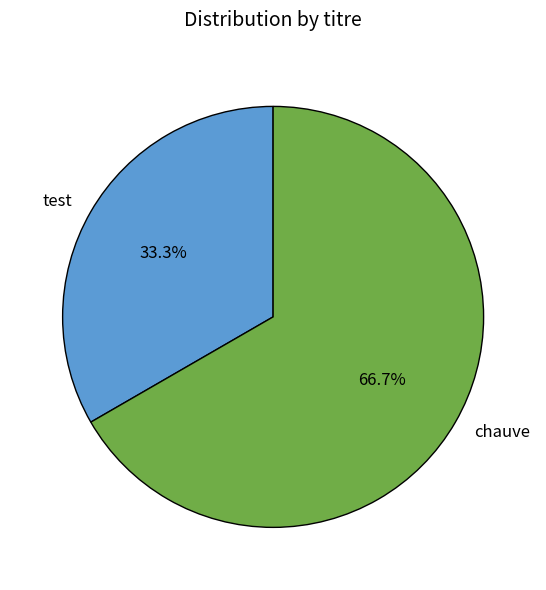

How many slices are in this pie chart?

2